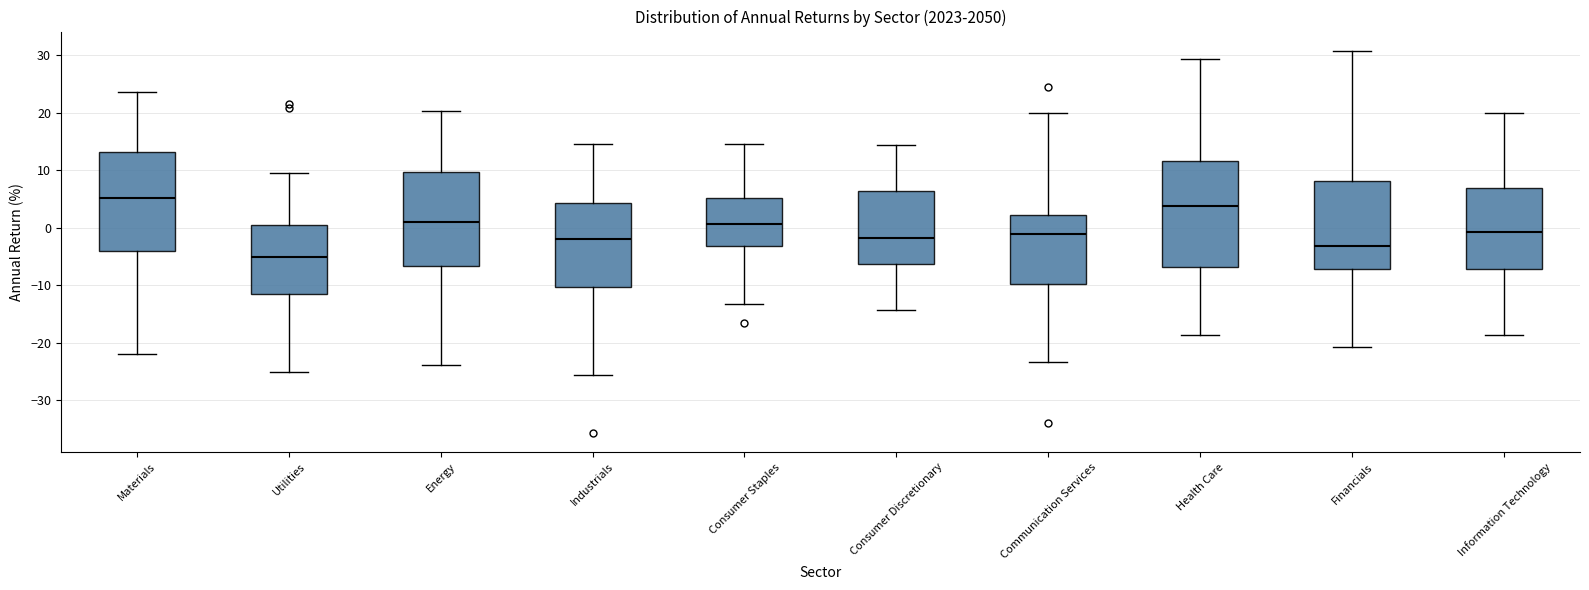

Reading left to right, read every box against the y-axis: the position of its median line, the range the box covers, and the ends of its whiskers. The values are not printed on the chart, so give them approximately, as read against the axis.

Materials: median 5, box -4 to 13, whiskers -22 to 24
Utilities: median -5, box -11 to 1, whiskers -25 to 10
Energy: median 1, box -7 to 10, whiskers -24 to 20
Industrials: median -2, box -10 to 4, whiskers -26 to 15
Consumer Staples: median 1, box -3 to 5, whiskers -13 to 15
Consumer Discretionary: median -2, box -6 to 6, whiskers -14 to 14
Communication Services: median -1, box -10 to 2, whiskers -23 to 20
Health Care: median 4, box -7 to 12, whiskers -19 to 29
Financials: median -3, box -7 to 8, whiskers -21 to 31
Information Technology: median -1, box -7 to 7, whiskers -19 to 20